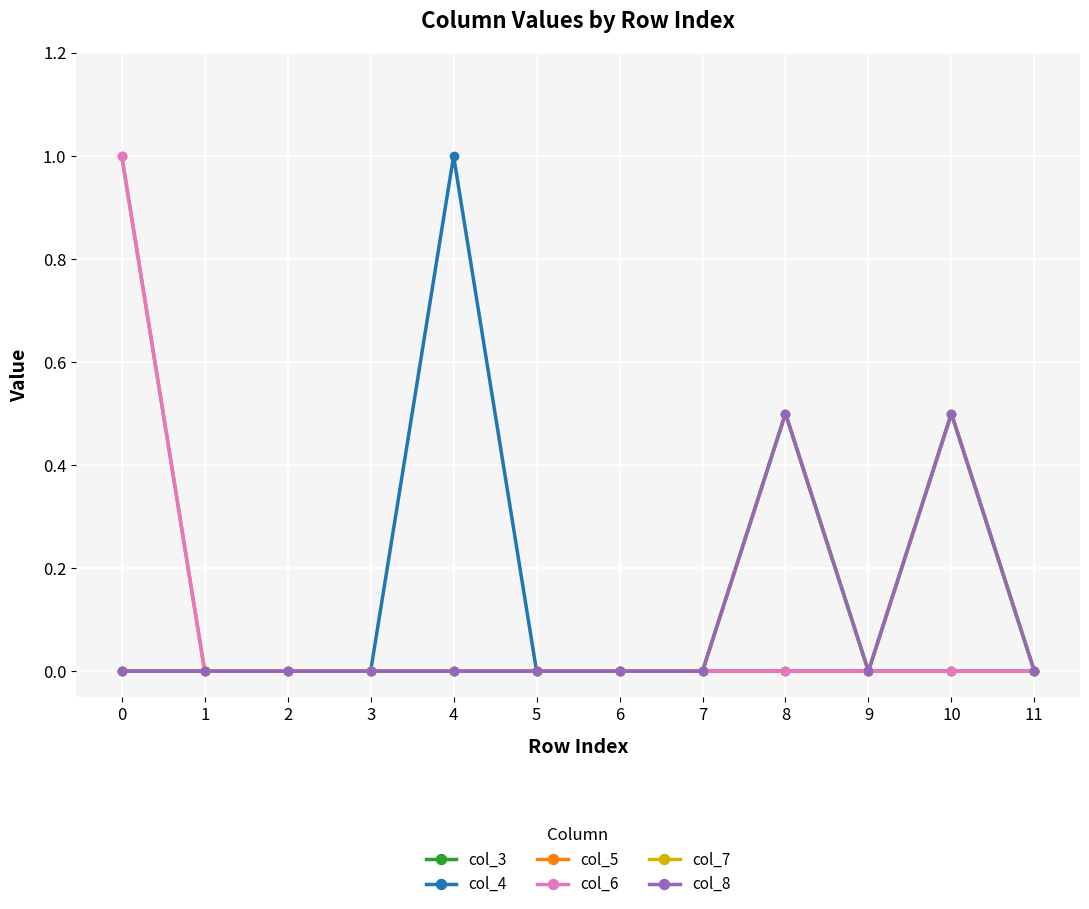

Is this an area chart (filled region under the line)?

No